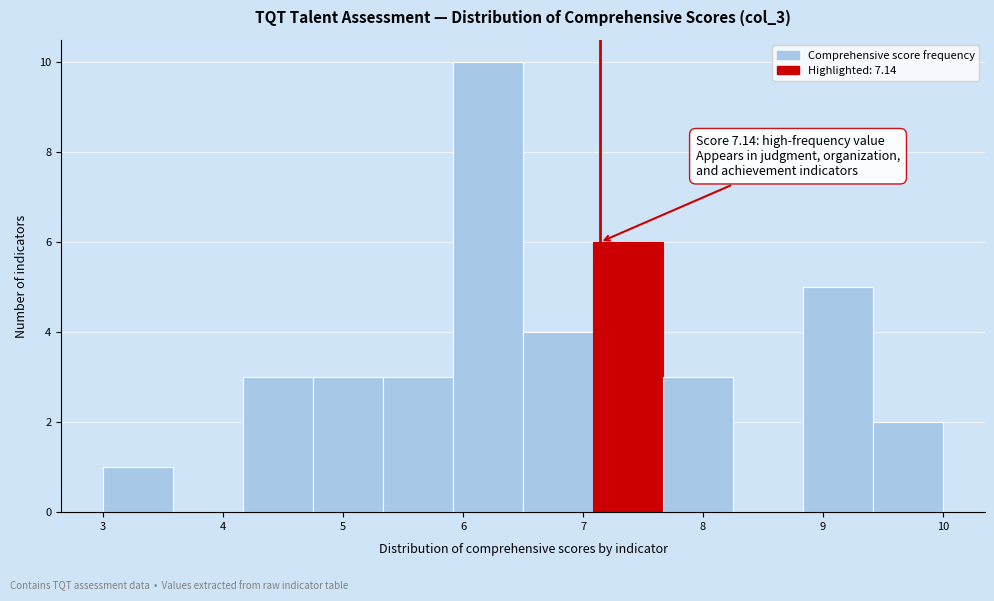

Over which range of the x-axis is the bar tallest?

5.9 to 6.5